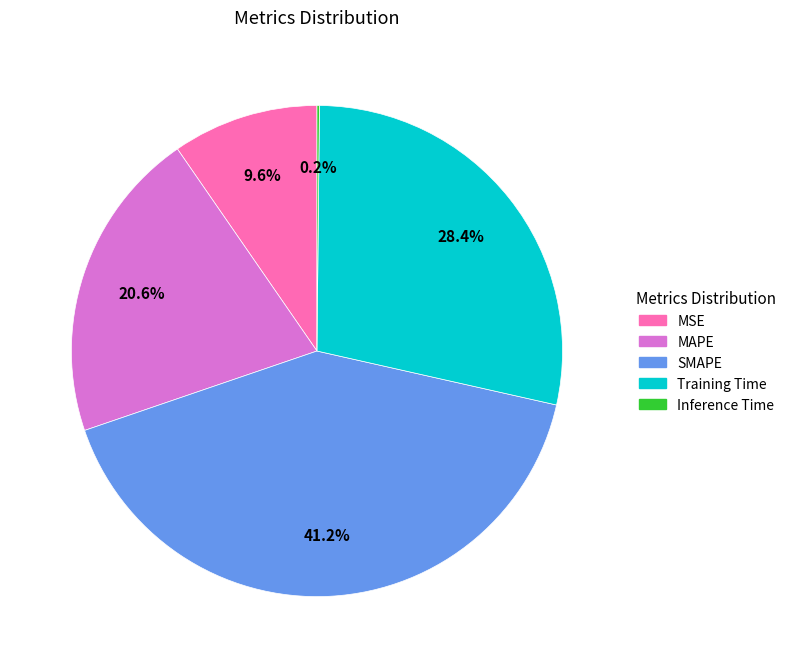

The Training Time slice represents 18% of the pie. True or false?

False